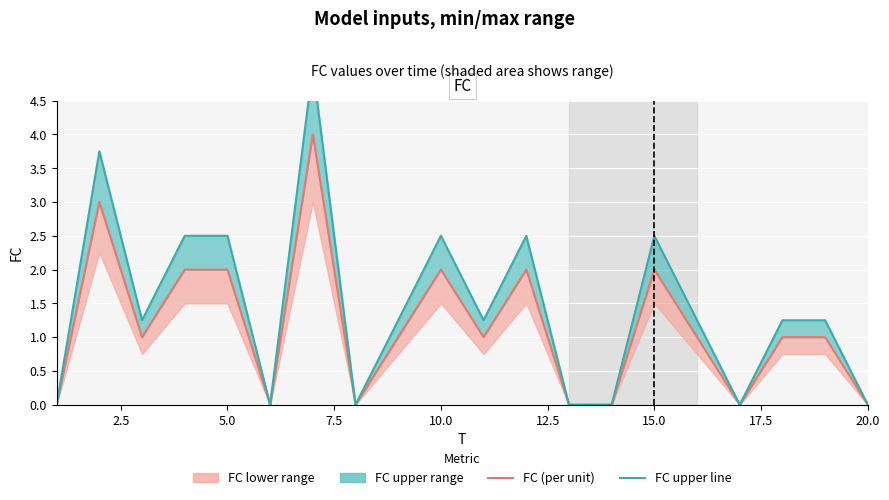

What is the average value of the FC (per unit) series?

1.1